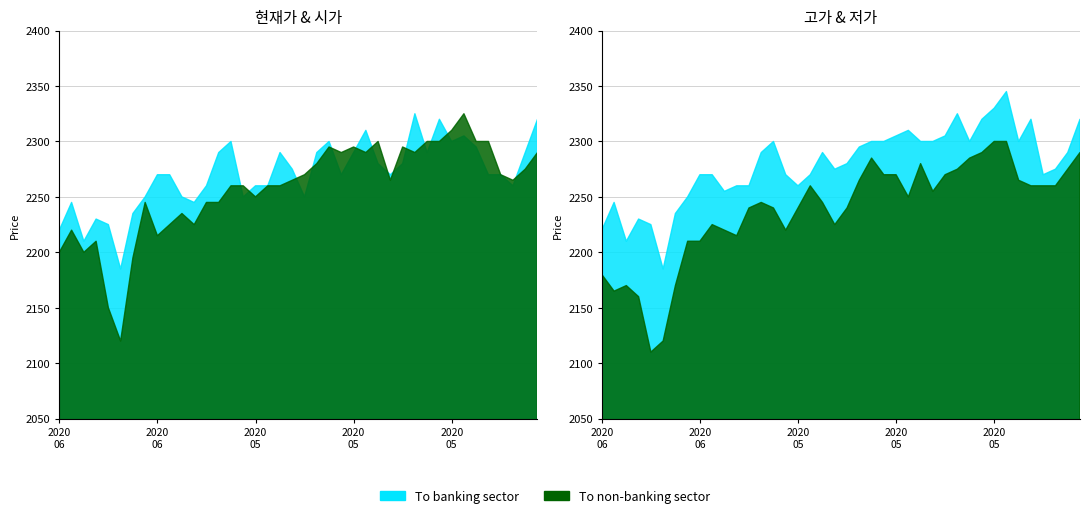

Where is the first local maximum for 시가?

20200619